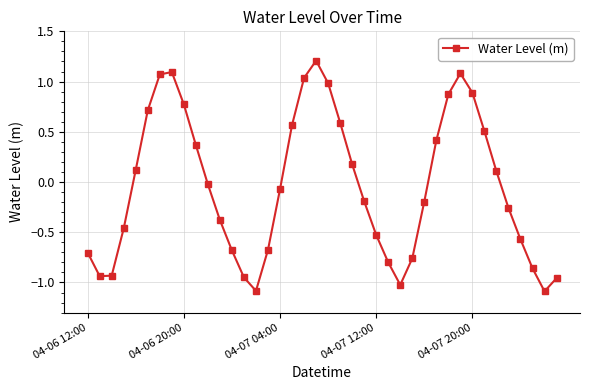

How many points are higher than both their immediate neighbors (excluding endpoints)?

3